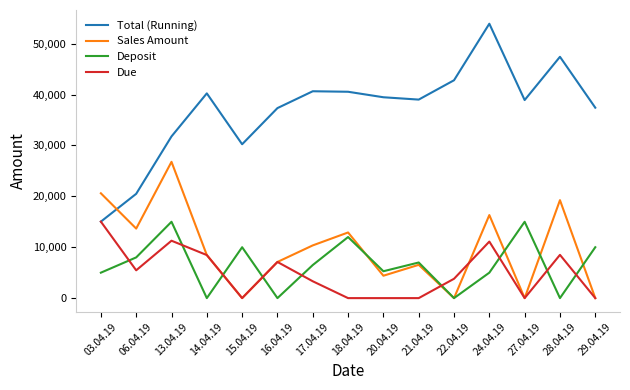

Which series has the largest total across all categories?

Total (Running)